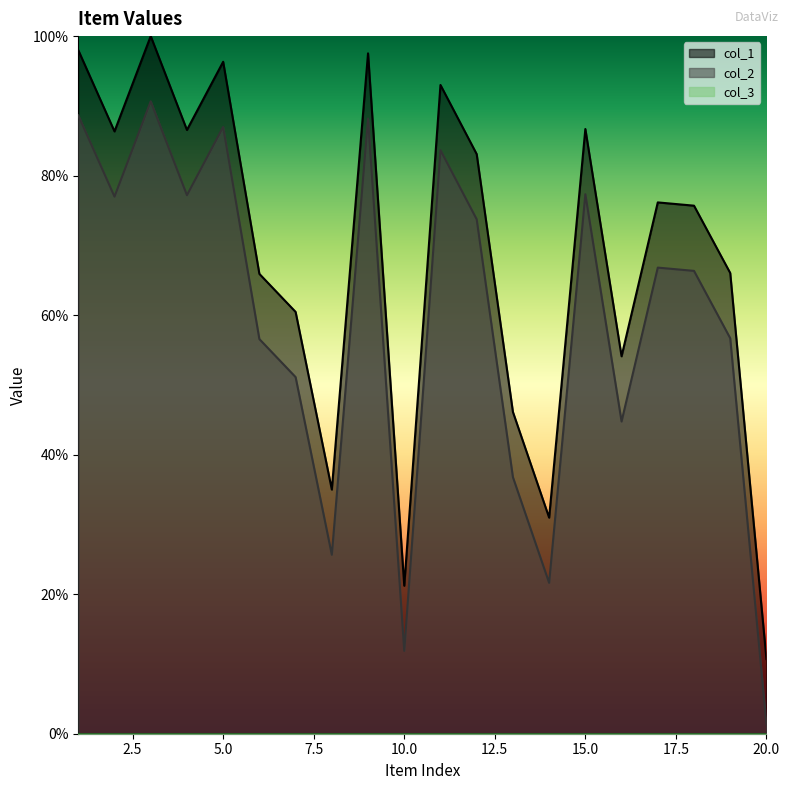

The col_2 series shows 0.7 at 18. True or false?

True